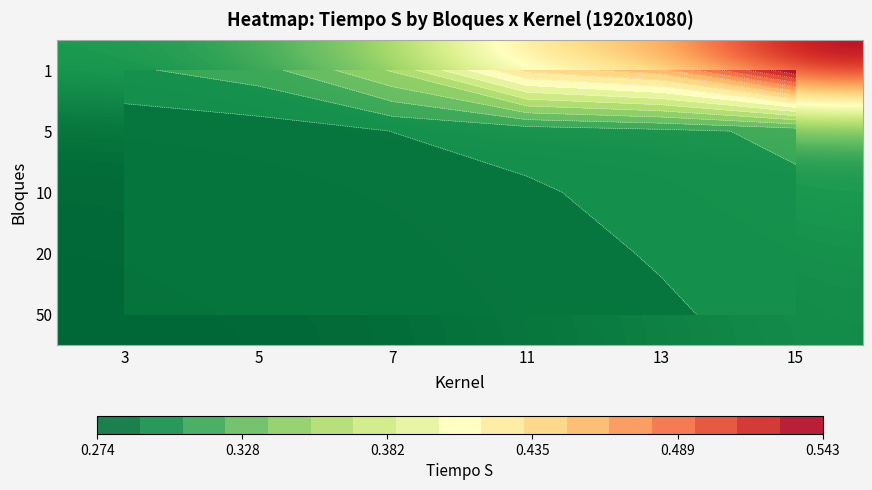

Which series has the largest total across all categories?

1